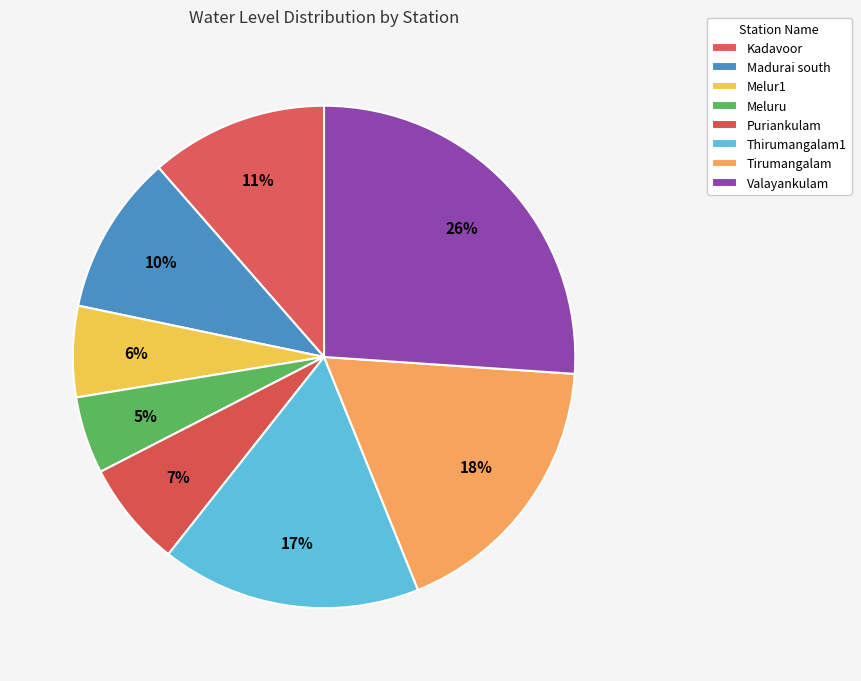

Is it true that Melur1 is 6% of the pie?

True